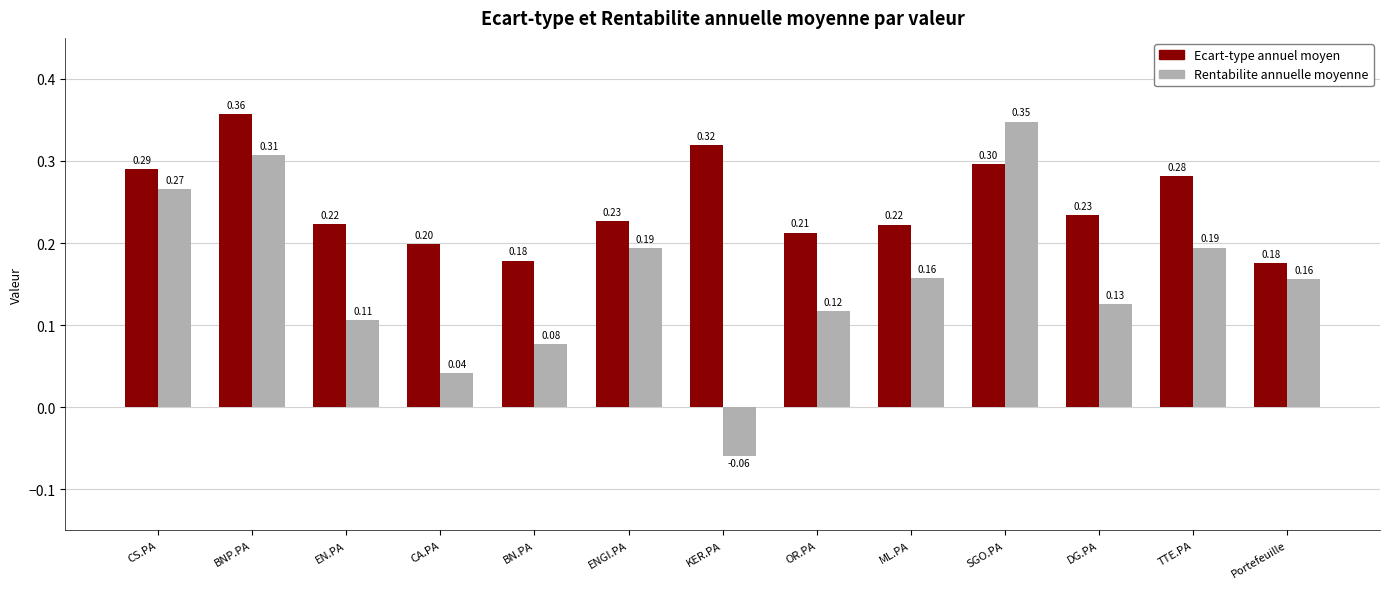

Is the value of Rentabilite annuelle moyenne at CS.PA greater than the value of Ecart-type annuel moyen at CS.PA?

No